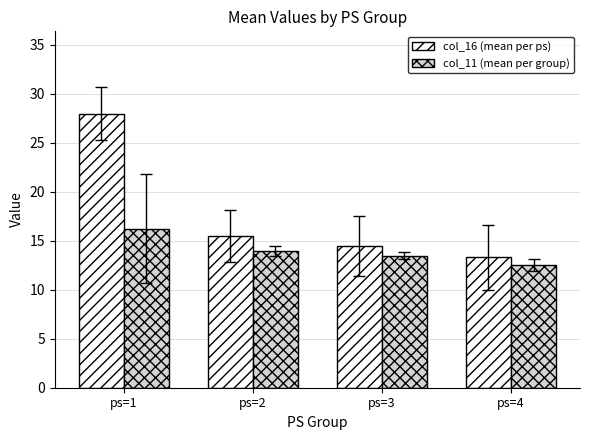

What is the greatest value displayed?

28.0